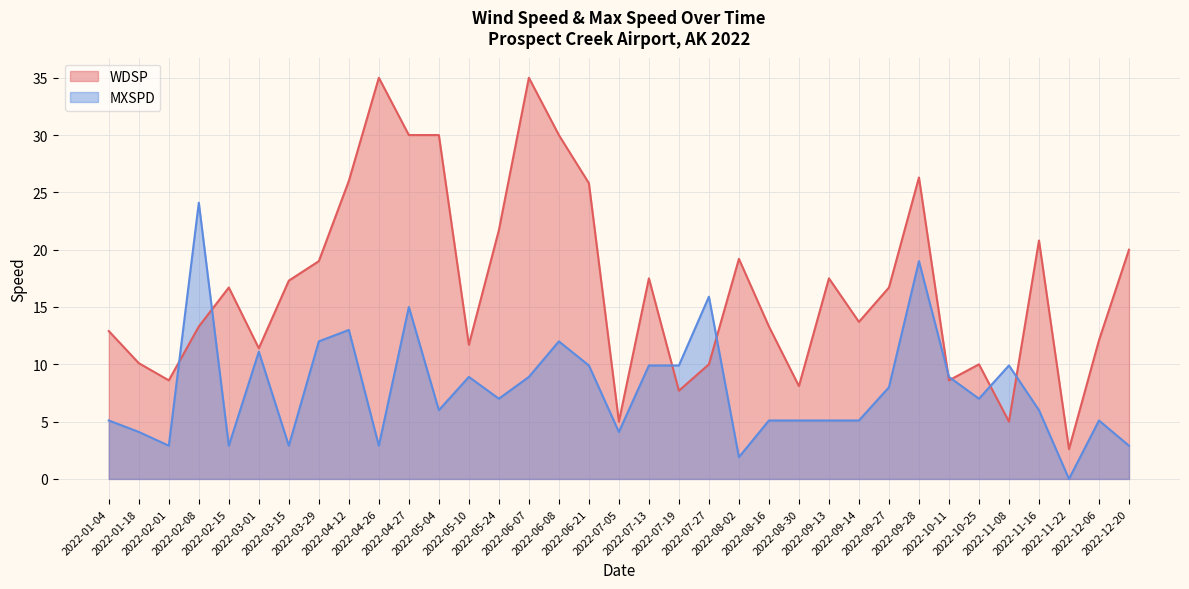

What is the total value across all series at 2022-11-16?

26.8